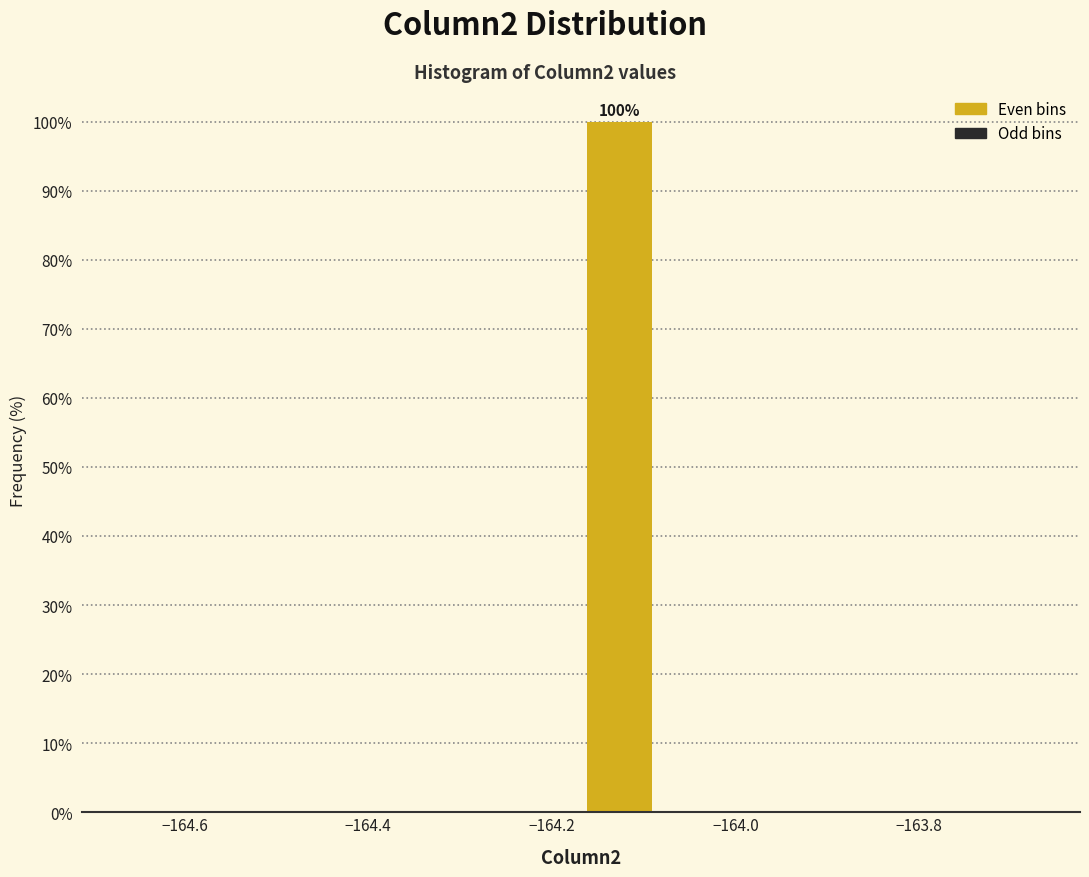

Which range on the x-axis has the tallest bar?

-164.16 to -164.08